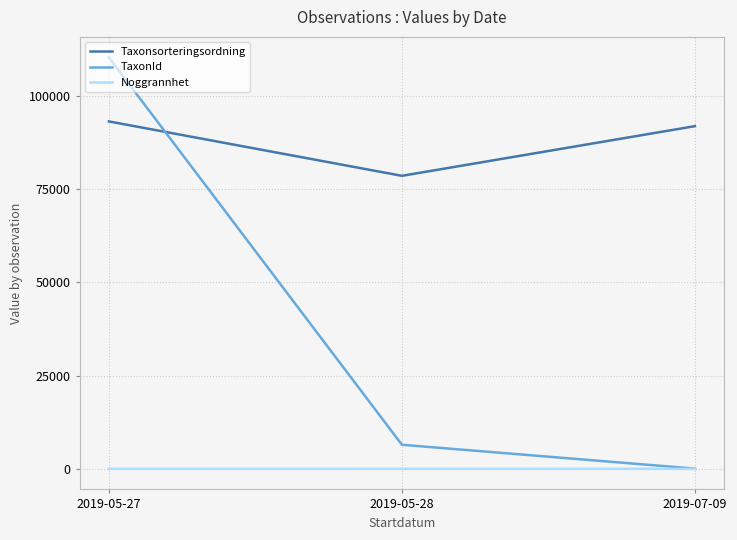

Which series has the largest total across all categories?

Taxonsorteringsordning